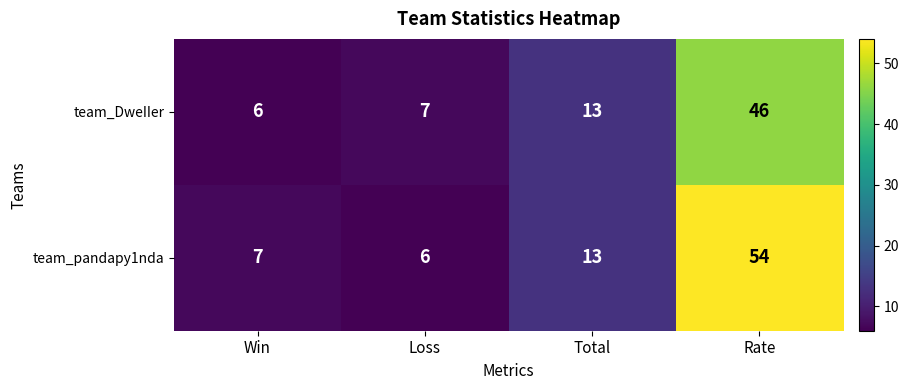

What is the approximate value of team_pandapy1nda at Win, to the nearest 5?

5